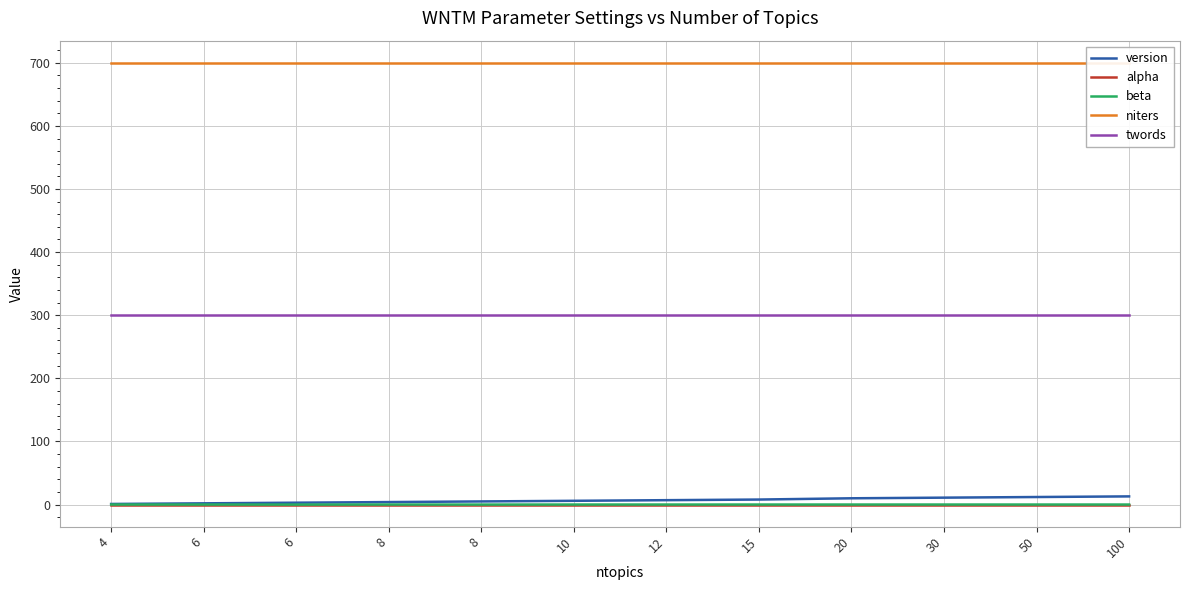

List the series in order of their peak value, highest first.

niters, twords, version, alpha, beta